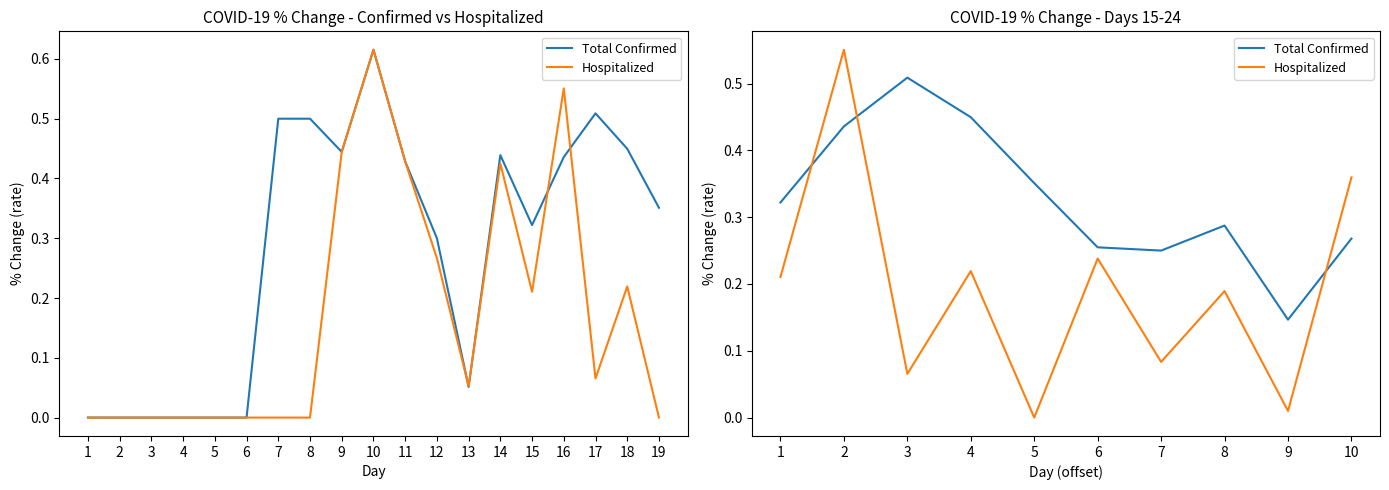

The value of Total Confirmed at 10 is 0.3. True or false?

True